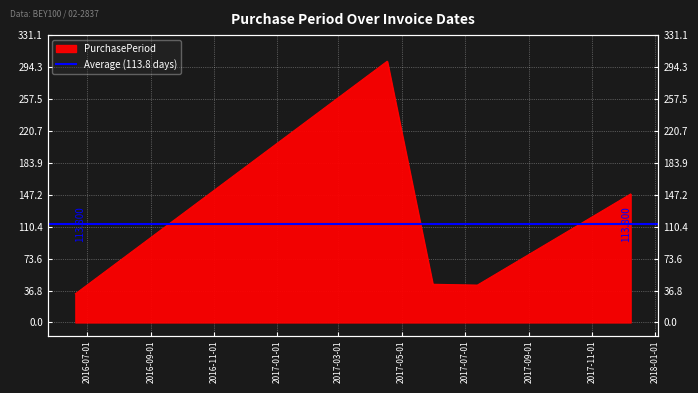

The chart shows a value of 188 at 2017-04-17. True or false?

False